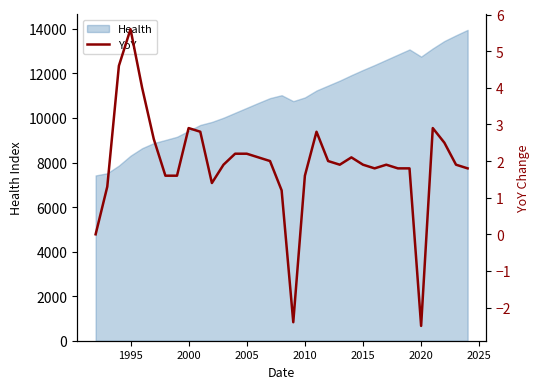

How many lines are shown in the chart?

1